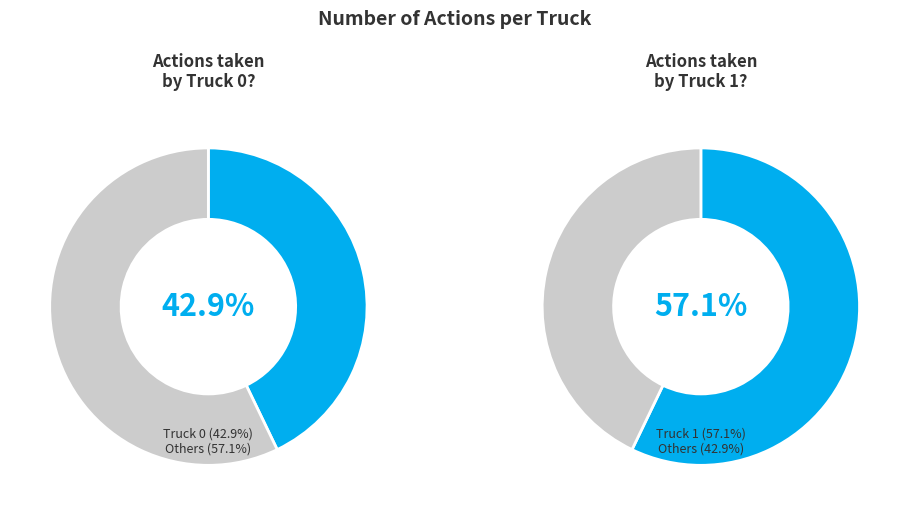

How many slices are in this pie chart?

2